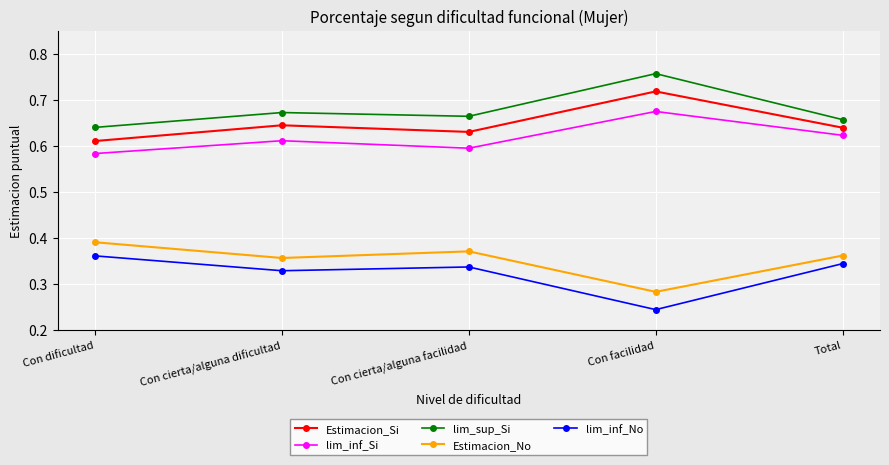

How many interior local valleys does the lim_sup_Si series have?

1